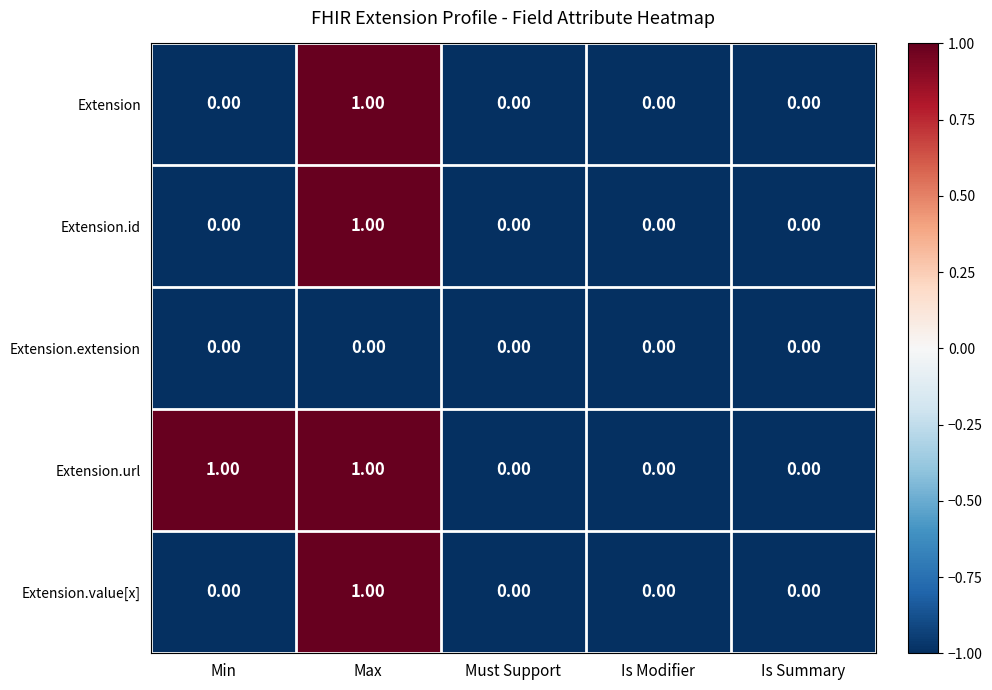

What is the total value across all series at Is Summary?

0